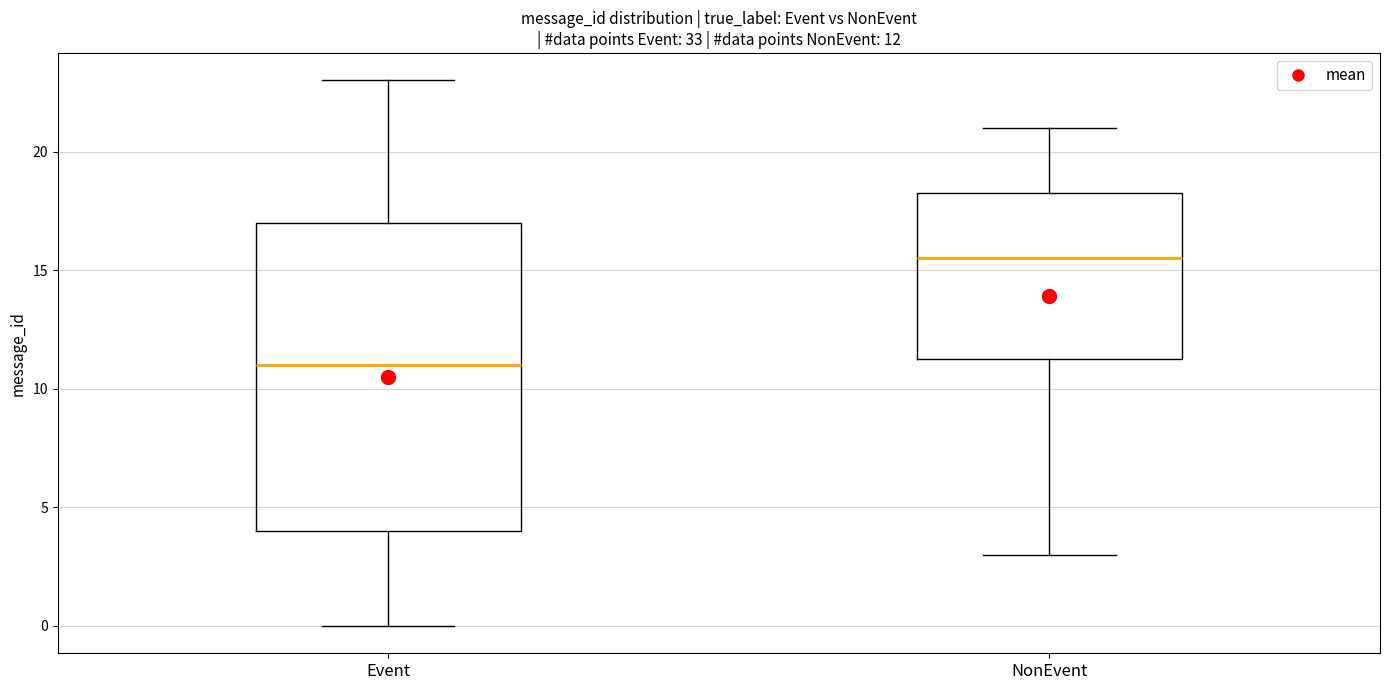

Which box is the tallest, from its lower edge to its upper edge?

Event